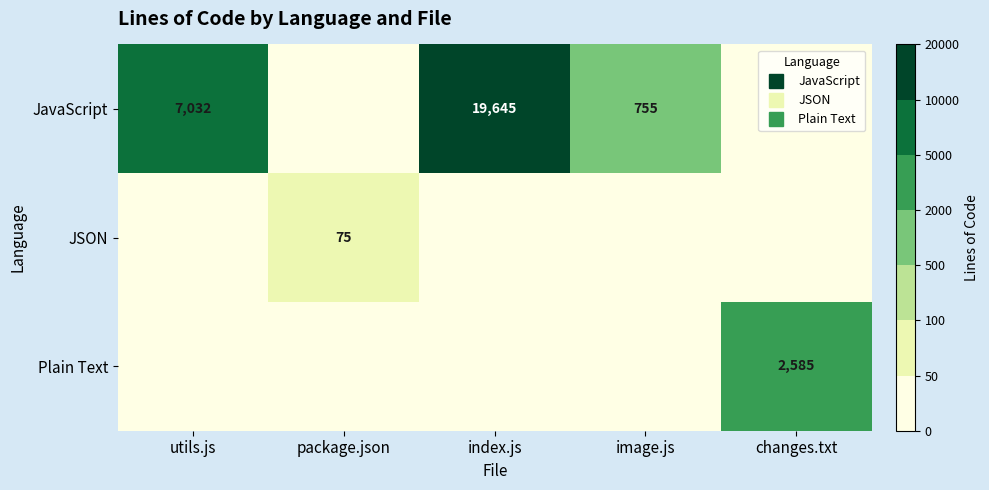

What is the sum of the JavaScript values at index.js and image.js?

20400